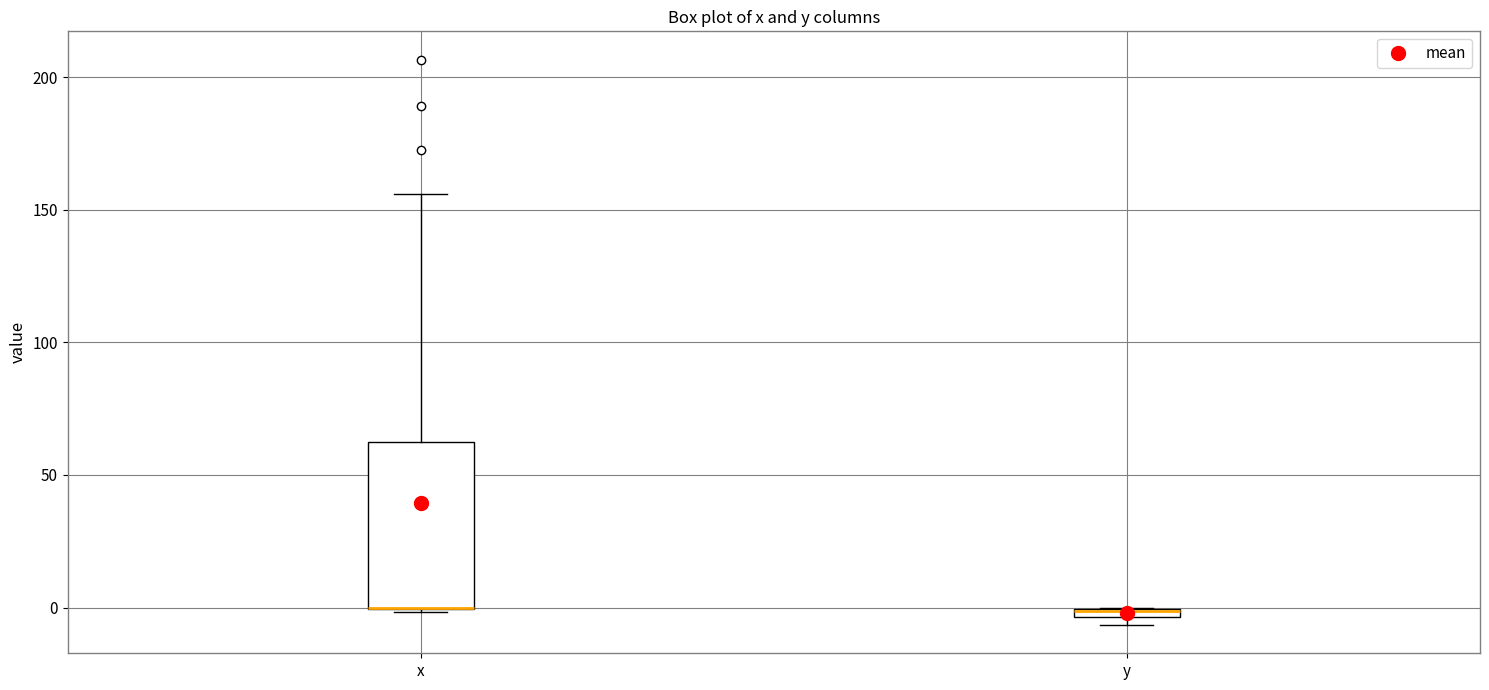

Where is the lower edge of the box for y on the y-axis? The values are not printed on the chart, so give them approximately, as read against the axis.

-5